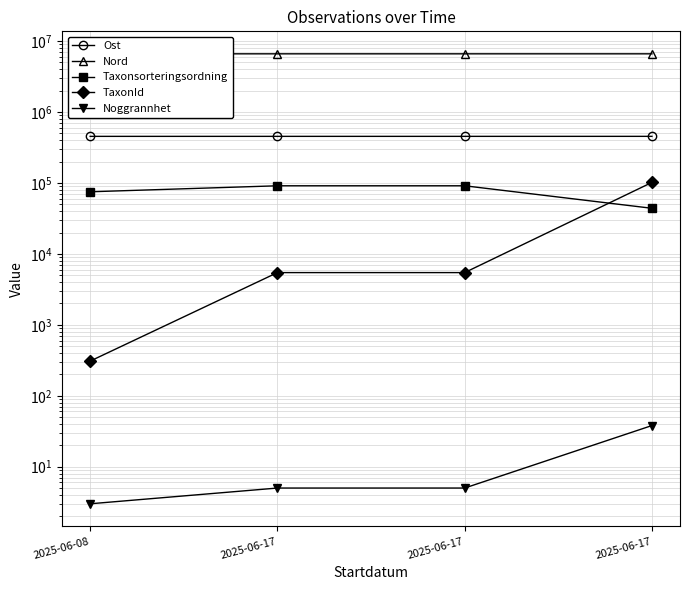

At which label is Taxonsorteringsordning closest to 67576?

2025-06-08